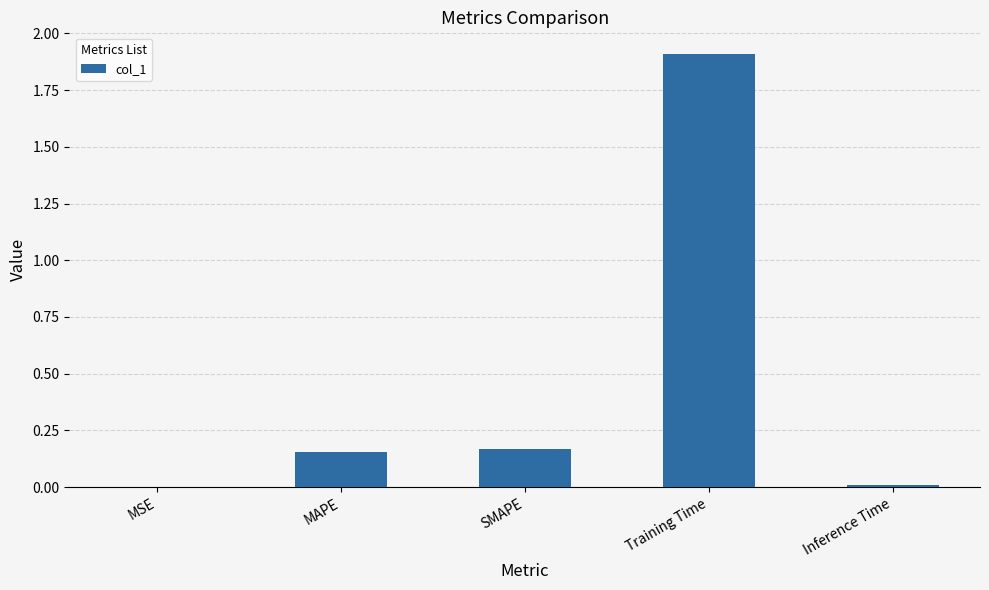

What is the change in value from SMAPE to Training Time?

+1.7